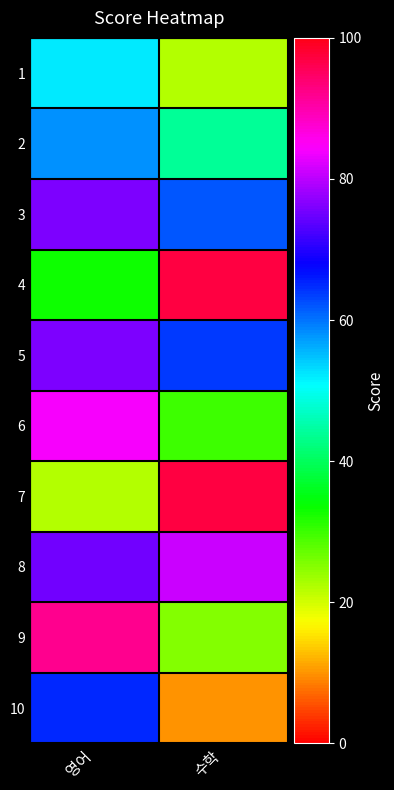

Reading right to left, what are all the values shown in this chart?

1: 수학=22	영어=52
2: 수학=44	영어=58
3: 수학=62	영어=76
4: 수학=97	영어=33
5: 수학=64	영어=76
6: 수학=30	영어=84
7: 수학=97	영어=22
8: 수학=81	영어=75
9: 수학=25	영어=92
10: 수학=10	영어=65